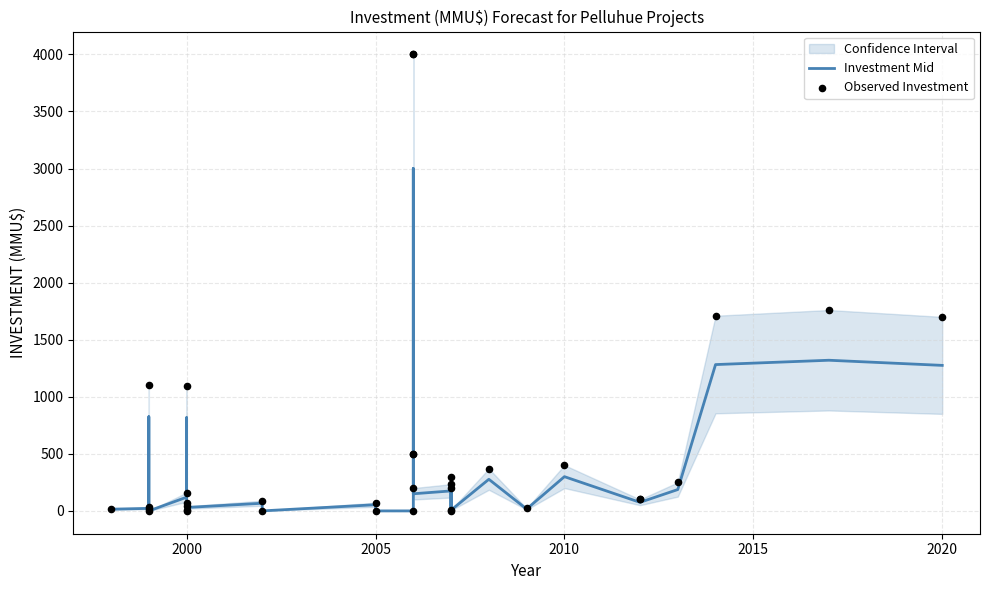

Which series contains the lowest Y value?

Investment Mid